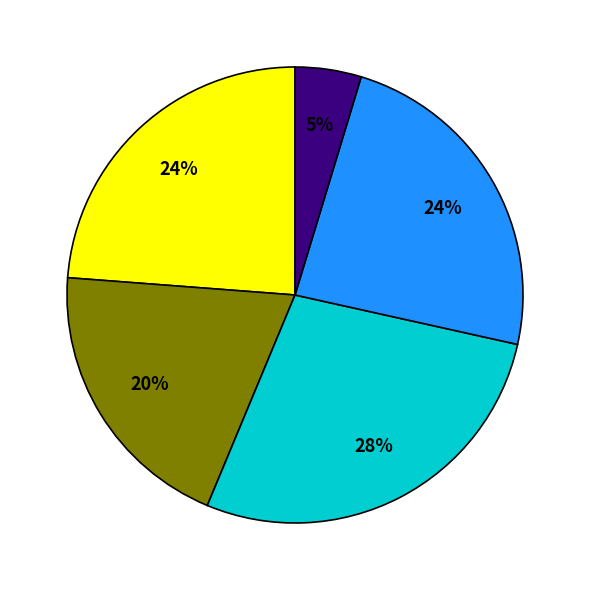

To the nearest percent, what is the difference between the largest and smallest slice percentages?

23%